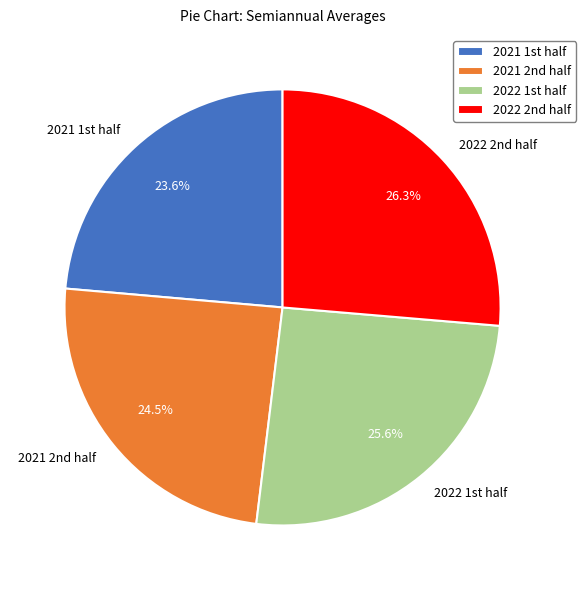

What is the largest slice in the pie chart?

2022 2nd half